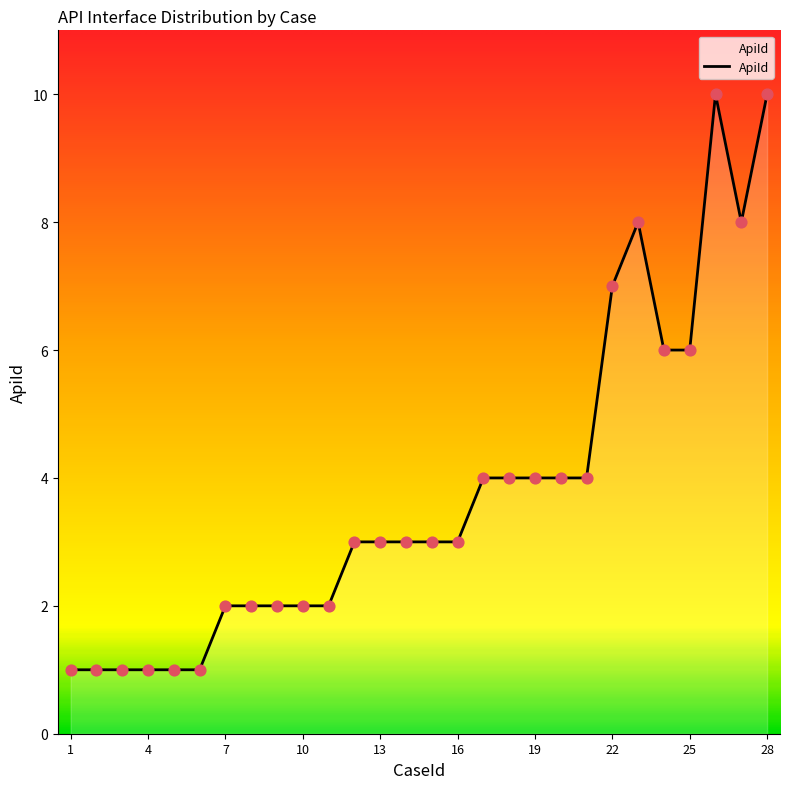

Is this an area chart (filled region under the line)?

Yes